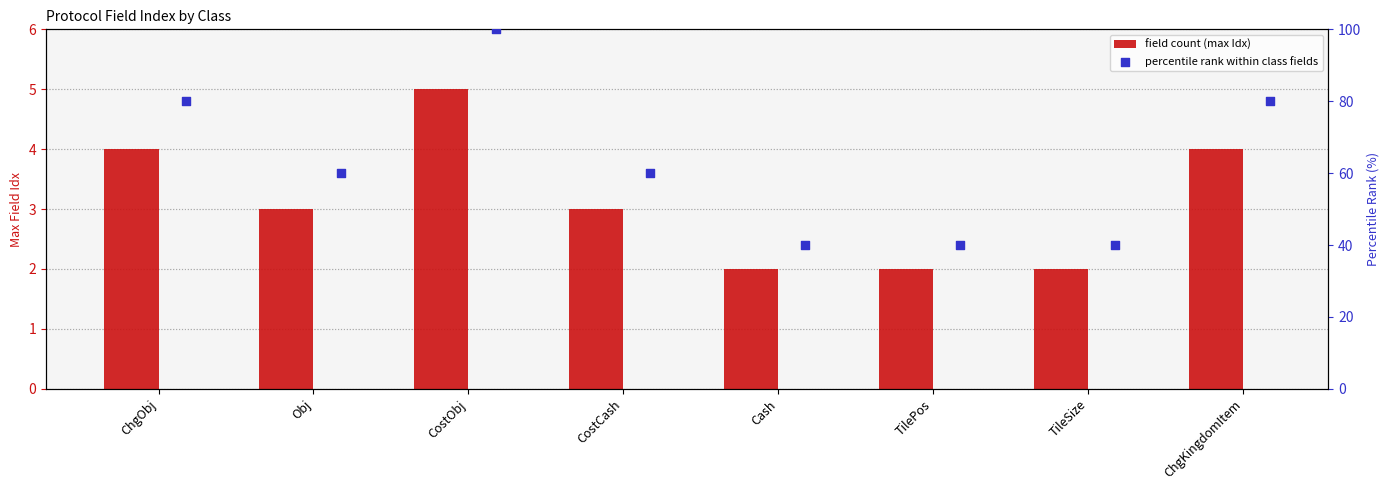

Which series reaches the maximum Y coordinate?

percentile rank within class fields